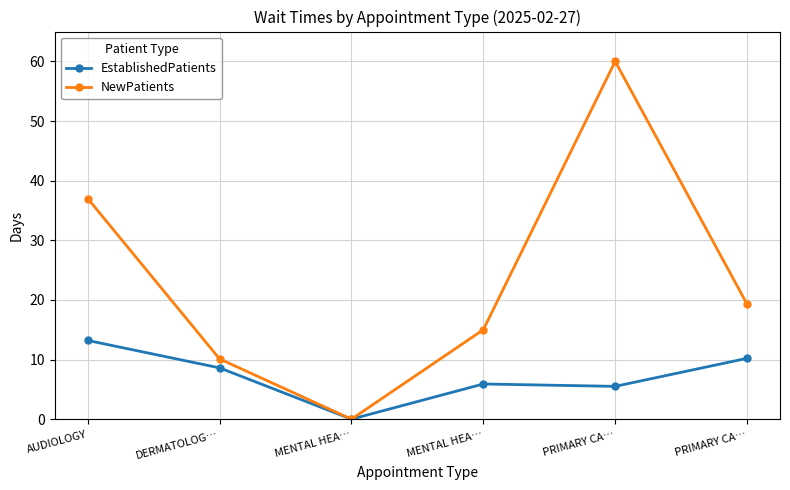

Is it true that NewPatients equals 64.7 at AUDIOLOGY?

False